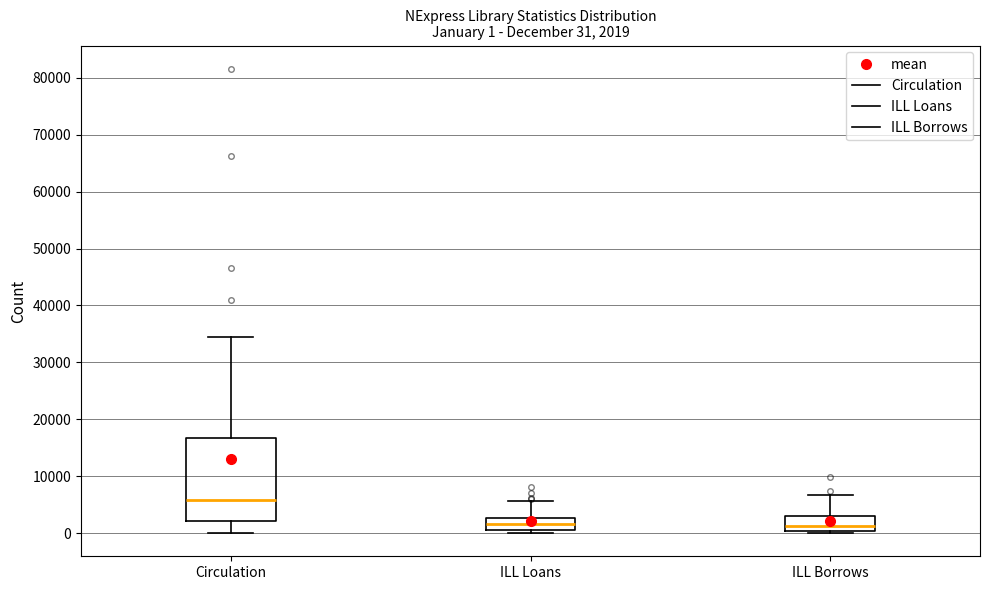

Which box has the highest median line?

Circulation